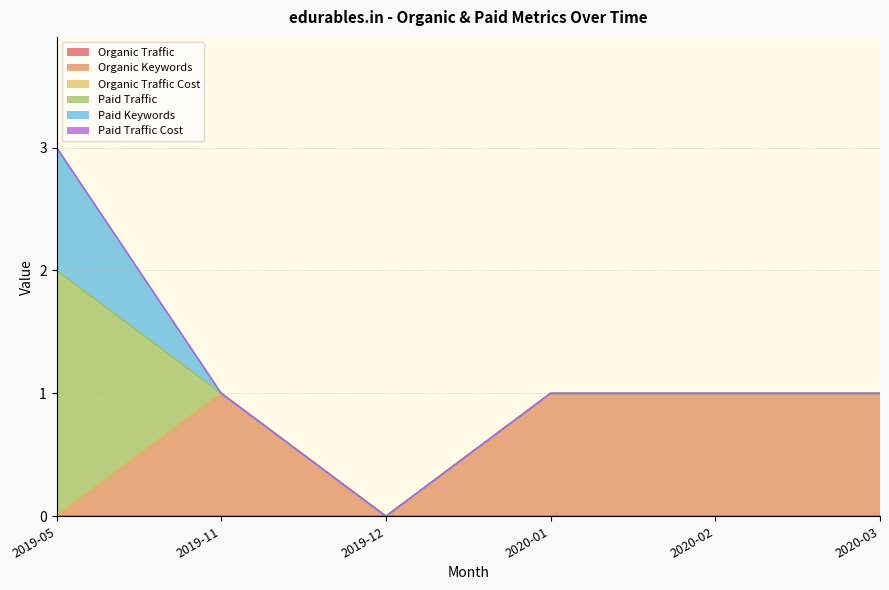

Count the Organic Keywords values in the range 0 to 1.

6